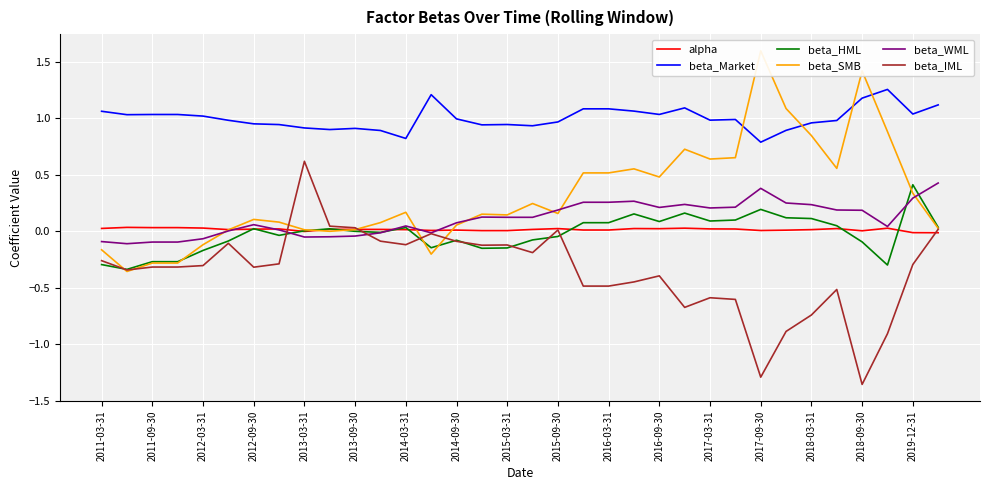

What is the average value of the beta_Market series?

1.0